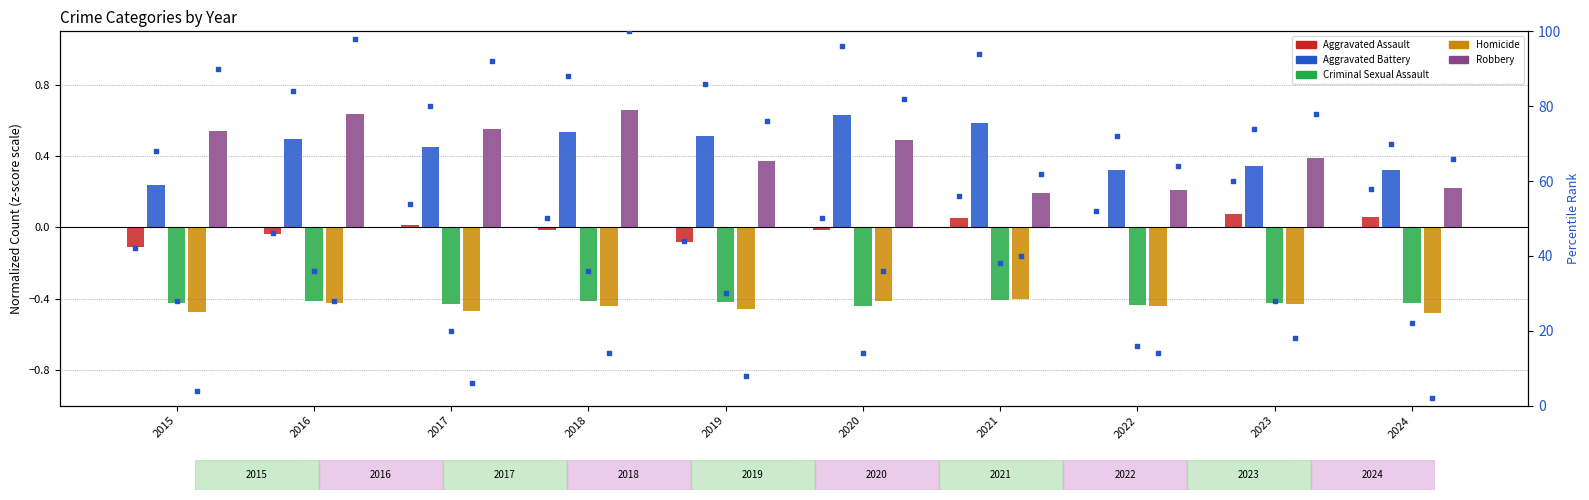

Which series contains the lowest Y value?

Homicide